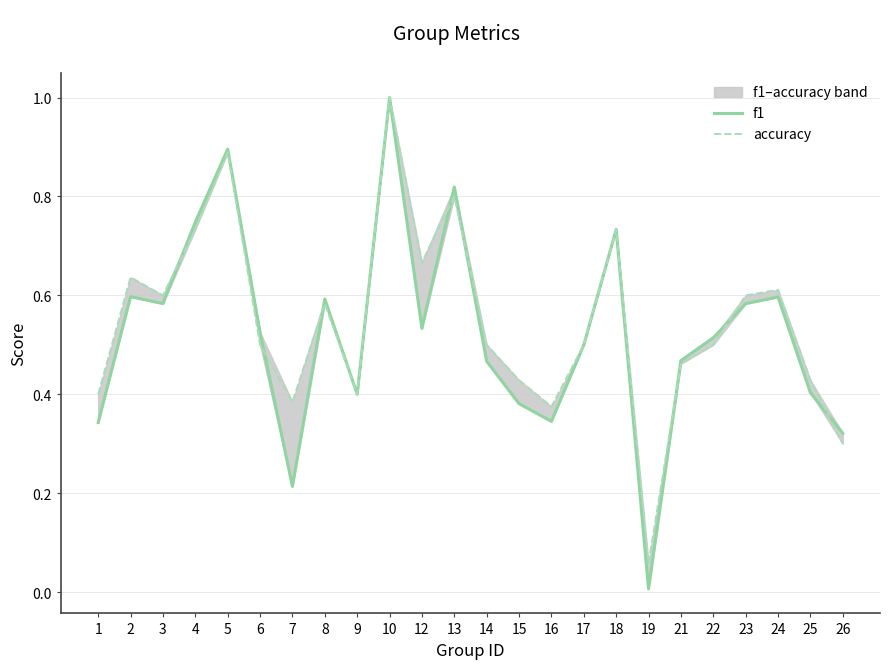

The accuracy series shows 0.8 at 21. True or false?

False